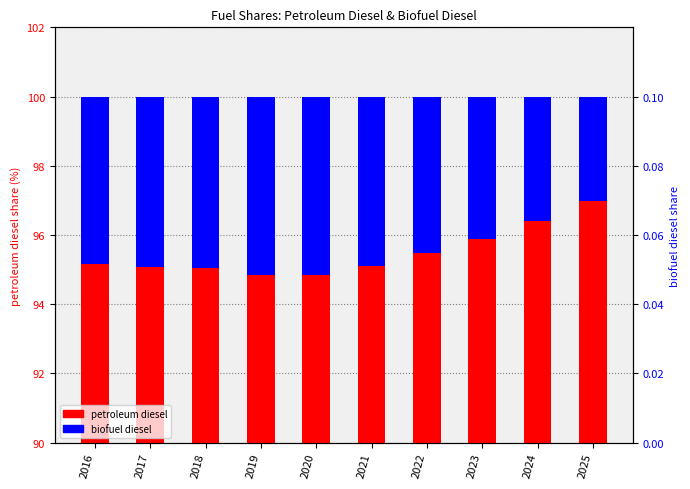

What is the value of the petroleum diesel bar at the 6th from the left?

95.1